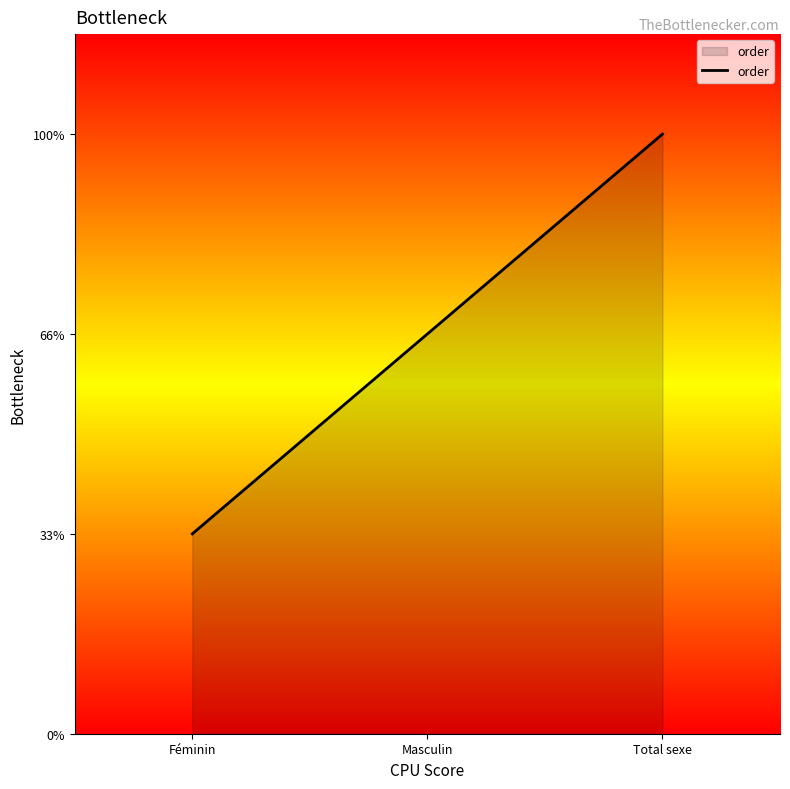

Which label corresponds to the largest value in the chart?

Total sexe